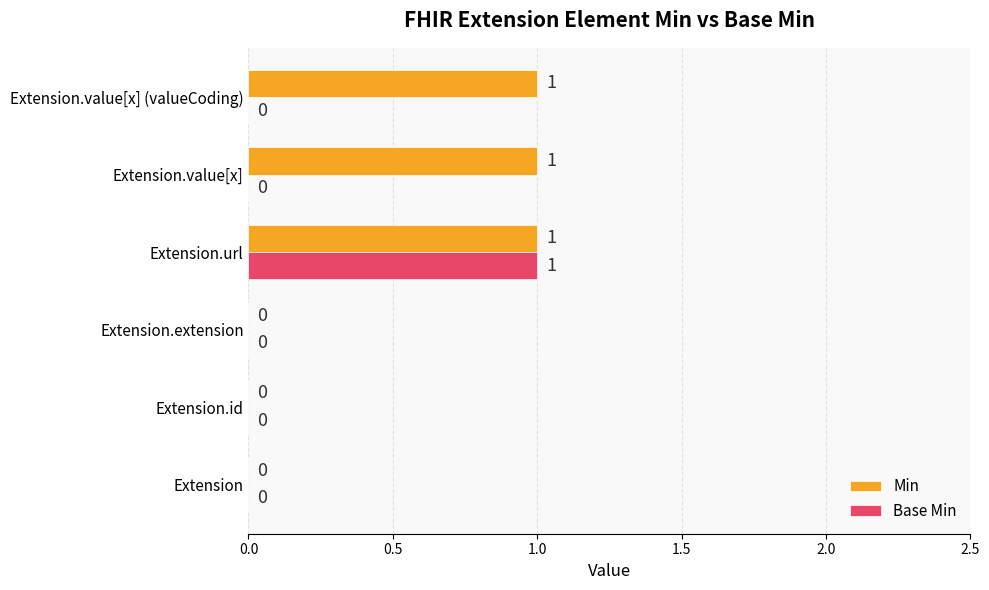

At which category is the sum across all series the highest?

Extension.url